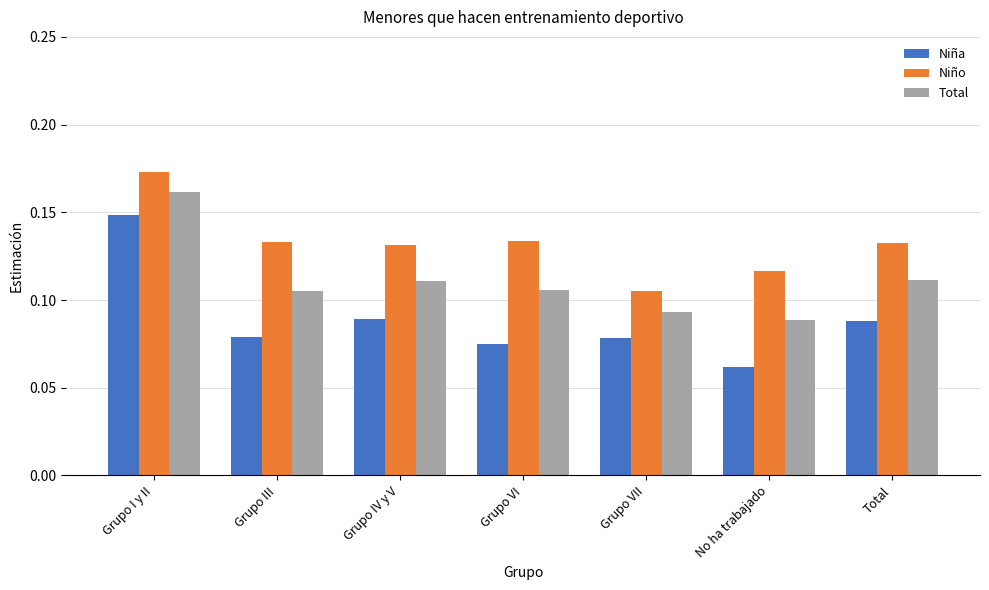

List the series in order of their overall mean, highest first.

Niño, Total, Niña